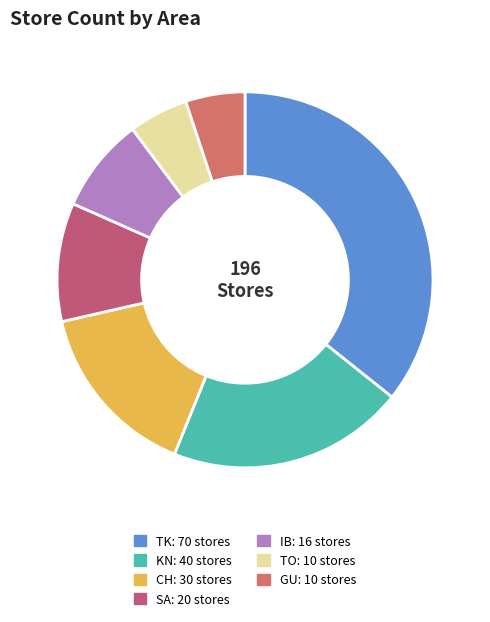

Count the number of slices in the pie.

7